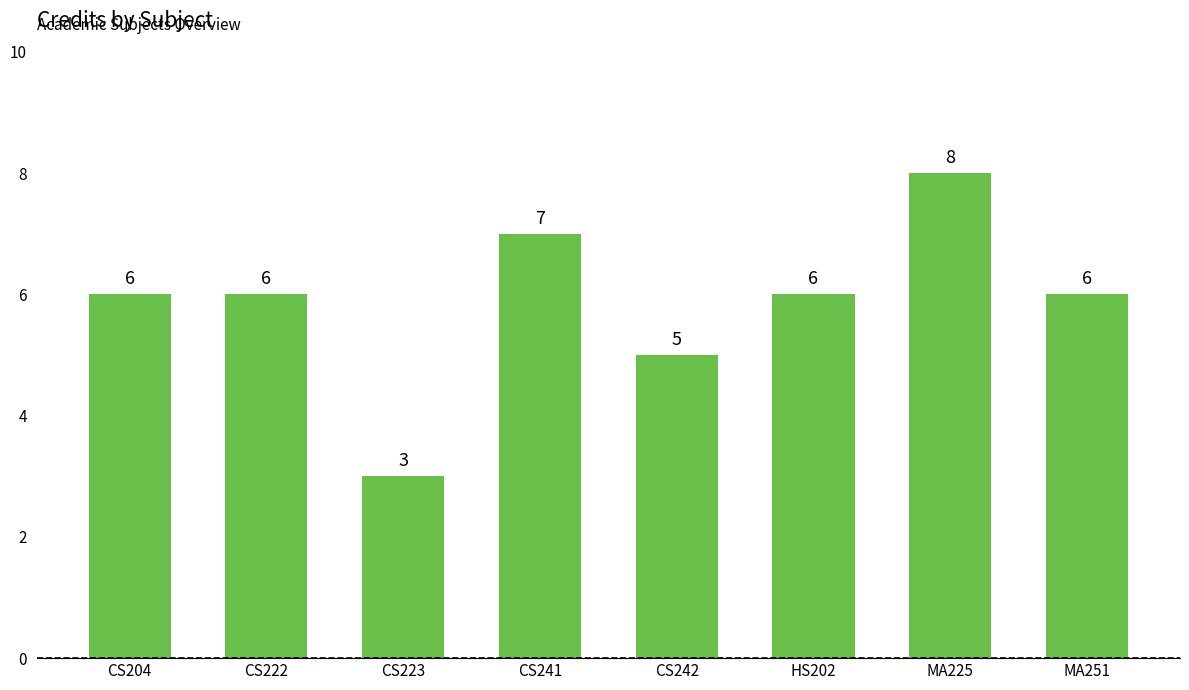

What is the label of the 2nd bar from the right?

MA225